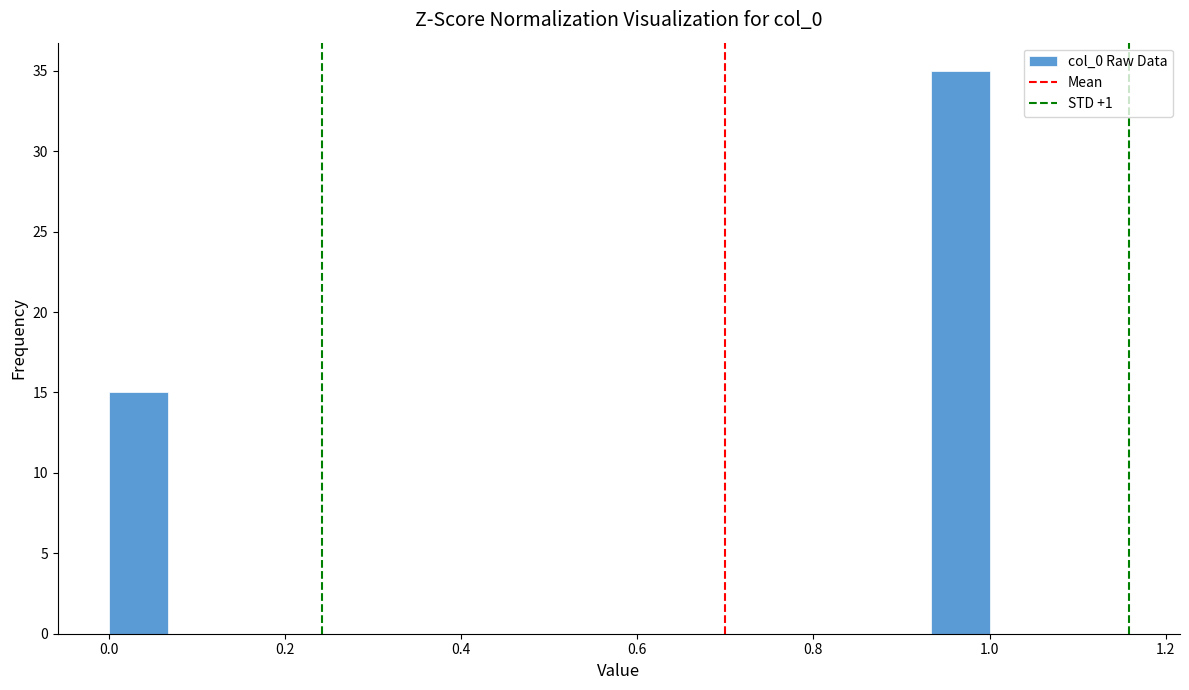

Around what value on the x-axis is the tallest bar? Give the approximate position of its centre, as read against the axis.

0.96